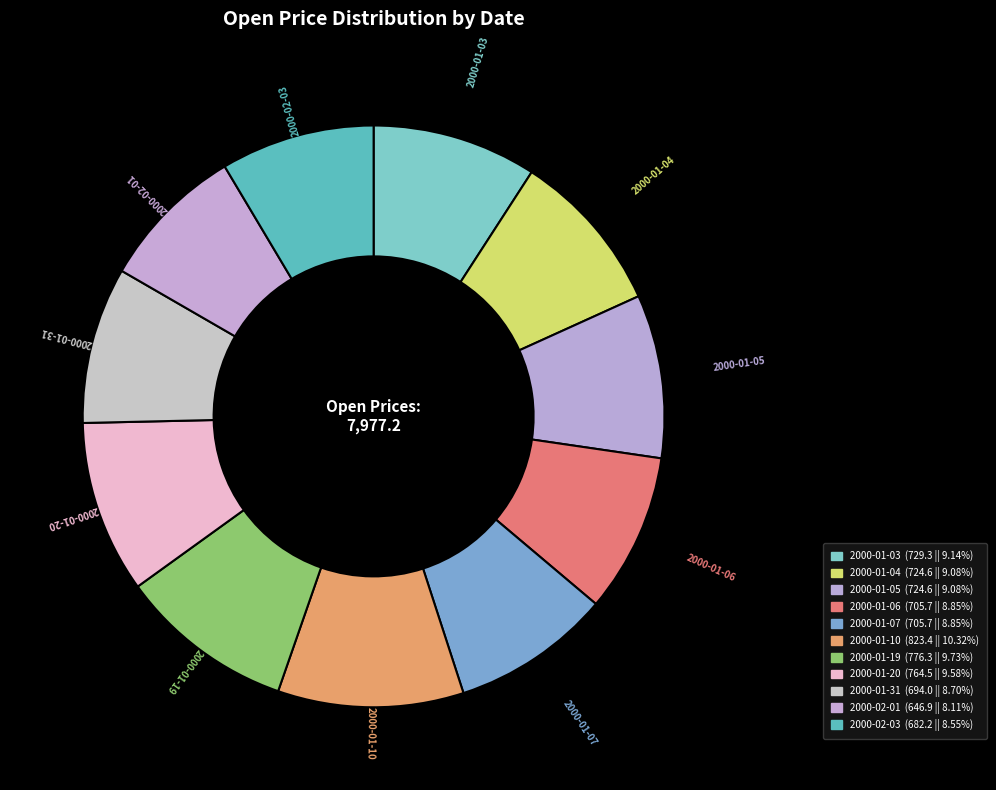

What is the ratio of the value at 2000-01-04 to the value at 2000-01-07?

1.0